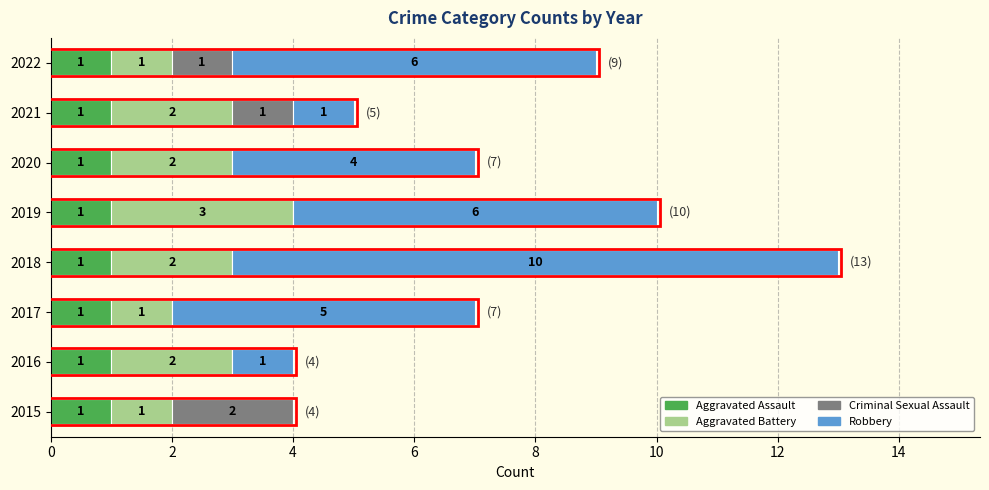

The value of Aggravated Assault at 2016 is 1. True or false?

True